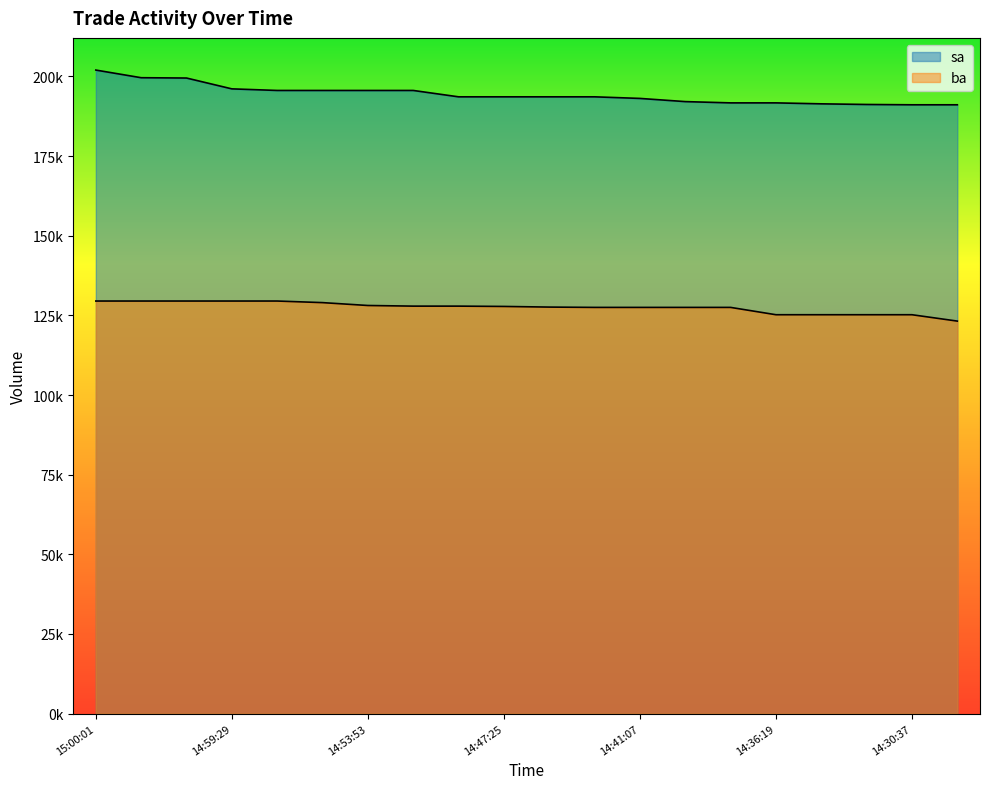

At which label does sa first exceed 193600?

15:00:01